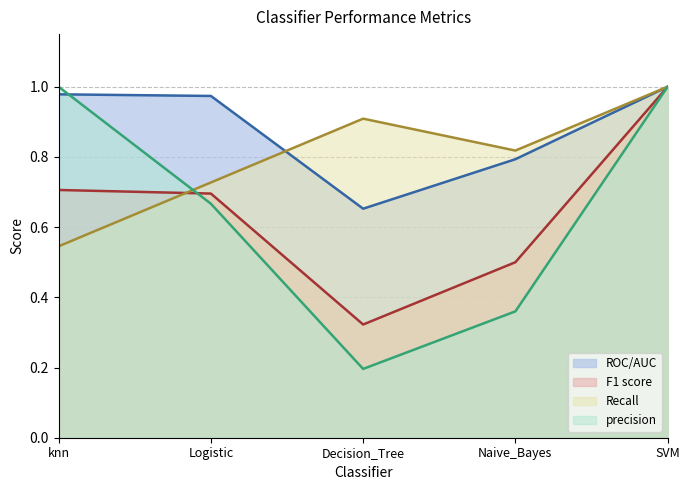

Which has a higher value, SVM or knn?

SVM